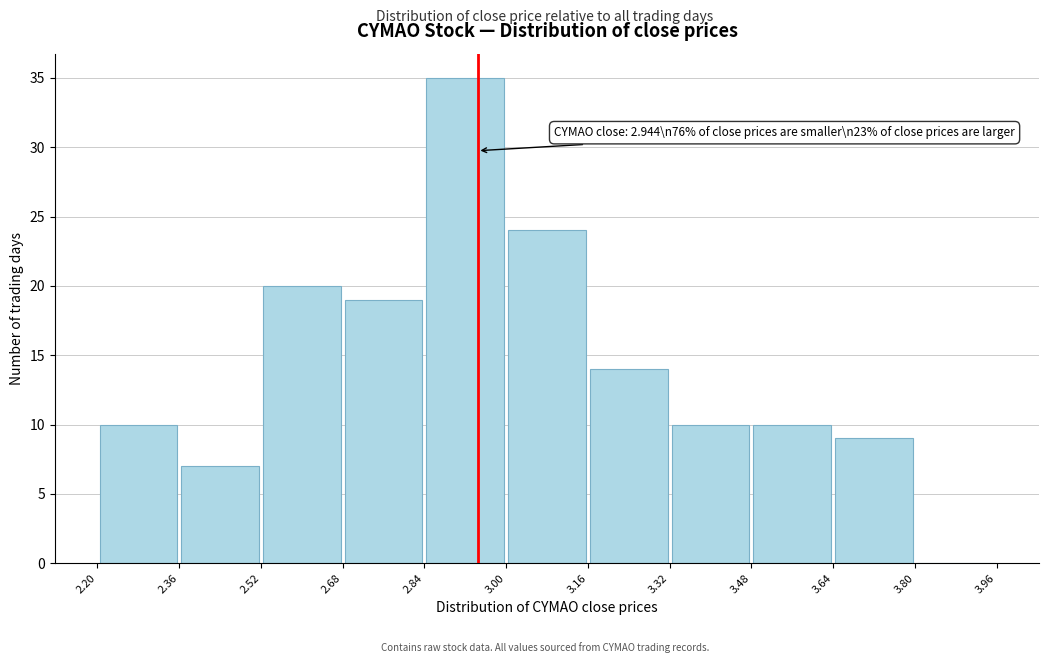

Which range on the x-axis has the tallest bar?

2.84 to 3.00